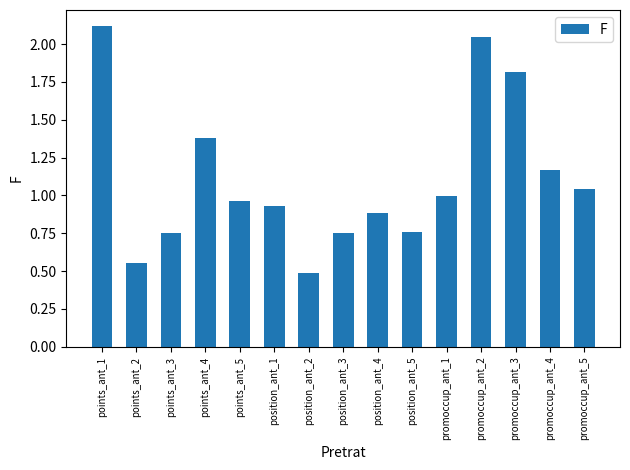

What is the change in value from points_ant_2 to position_ant_4?

+0.3